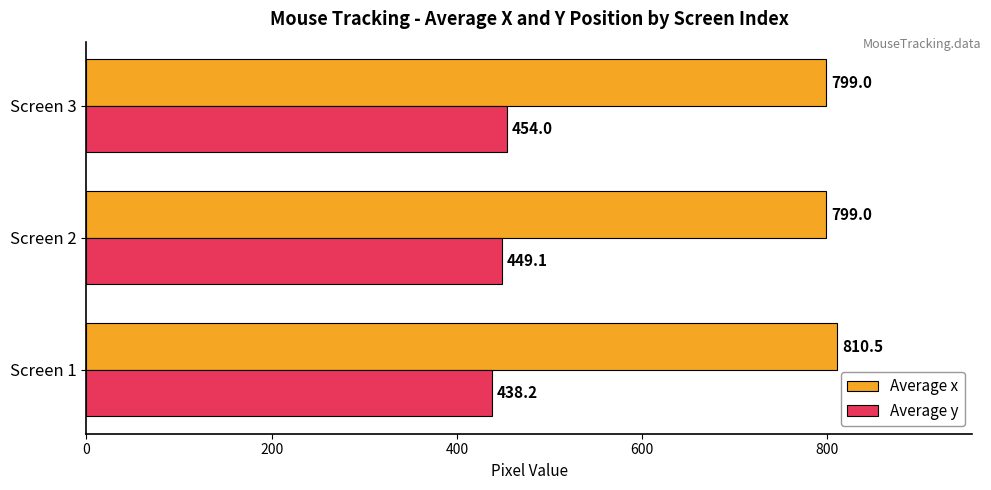

True or false: Average x has a value of 799.0 at Screen 2.

True